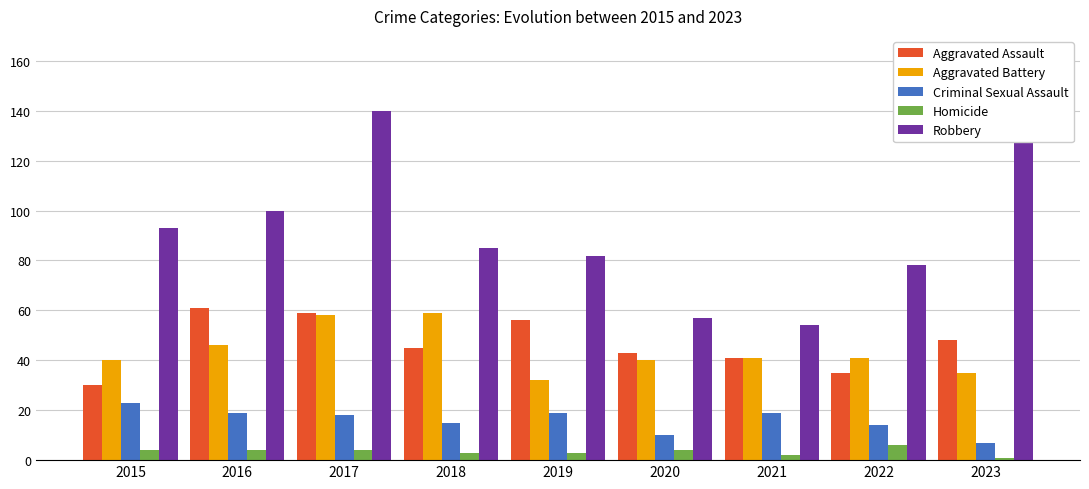

The value of Aggravated Assault at 2022 is 17. True or false?

False